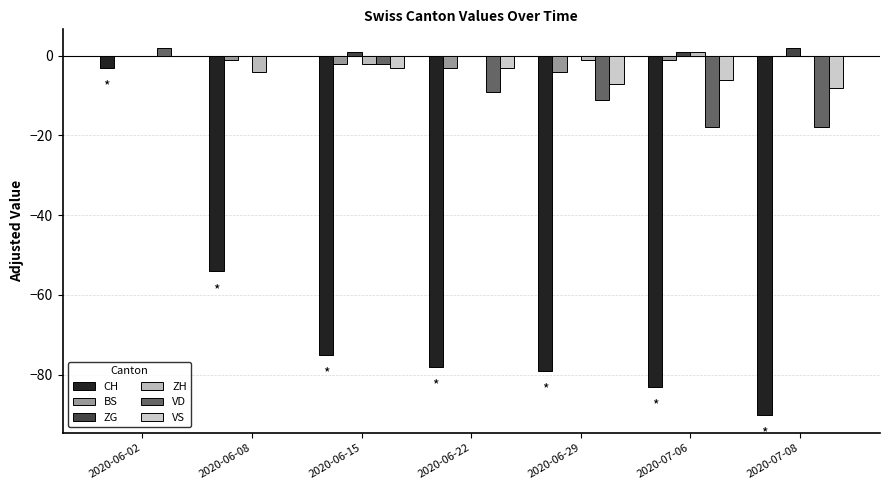

Which series has the largest range (max minus min)?

CH